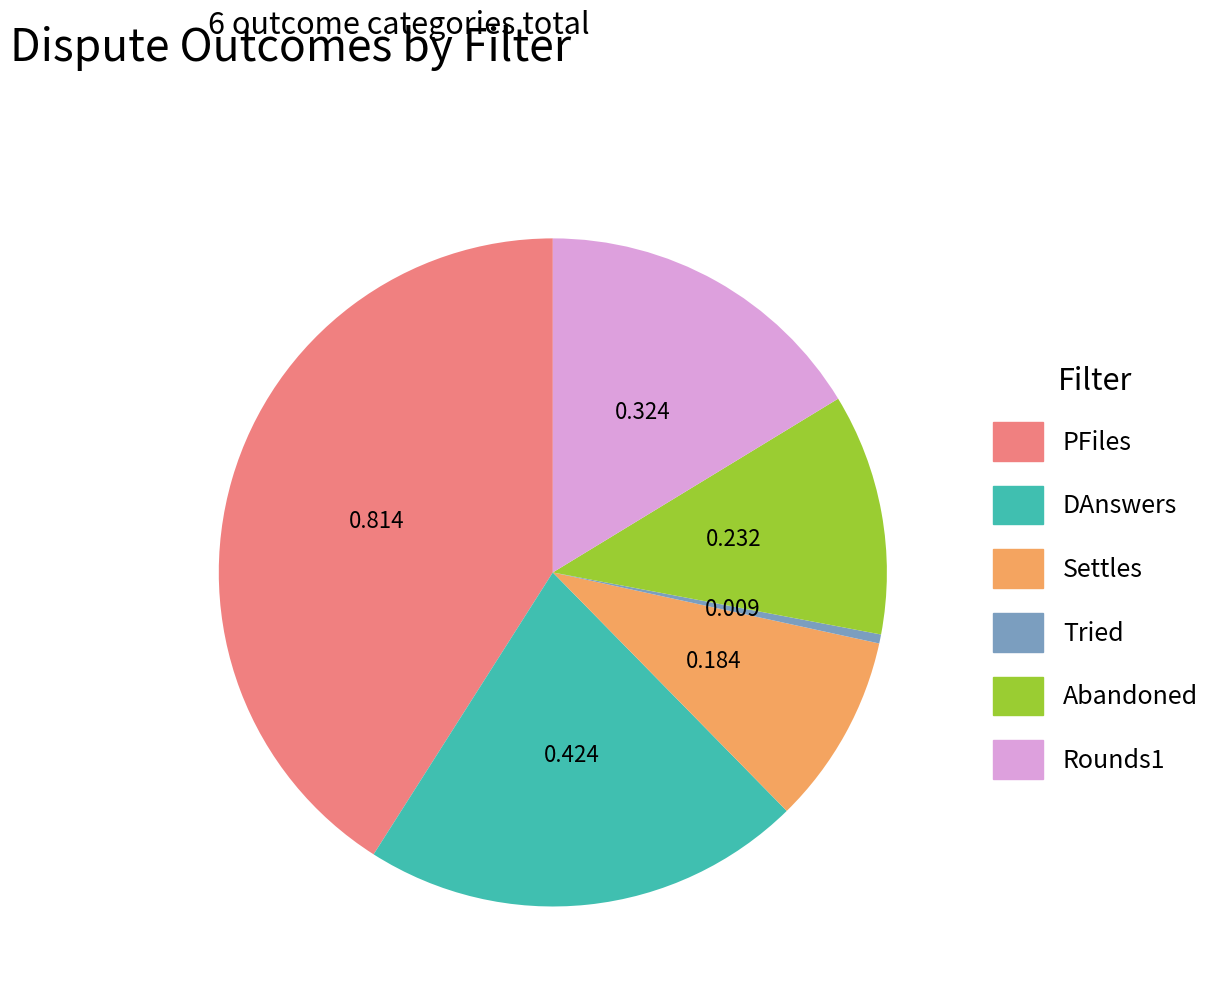

Is it true that PFiles is 28% of the pie?

False